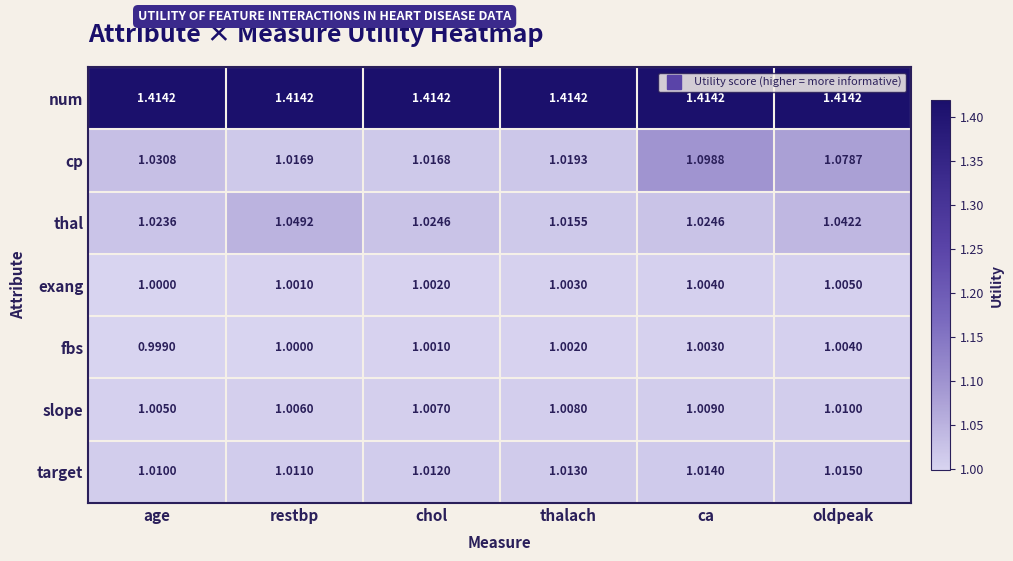

Rank the series by their maximum value, from lowest to highest.

fbs, exang, slope, target, thal, cp, num